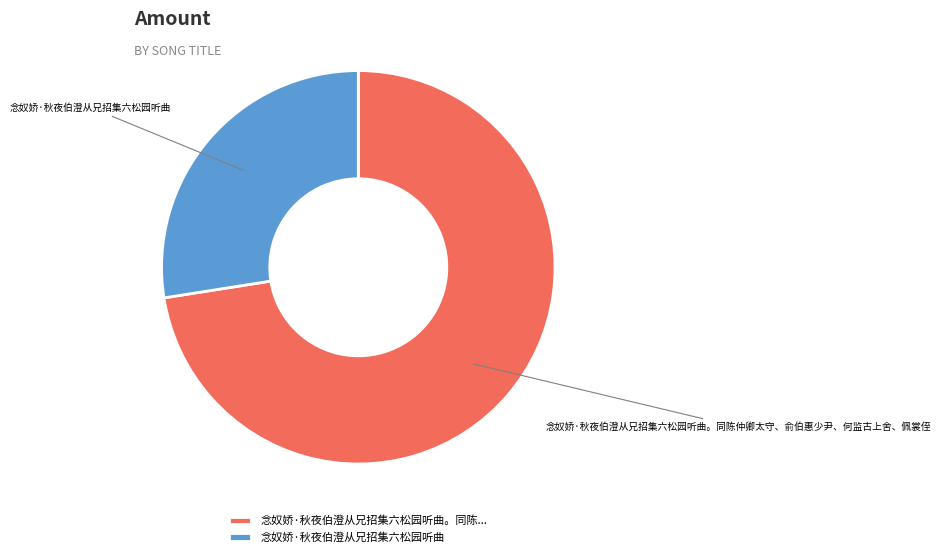

Which category has the biggest portion of the pie?

念奴娇·秋夜伯澄从兄招集六松园听曲。同陈仲卿太守、俞伯惠少尹、何监古上舍、佩裳侄